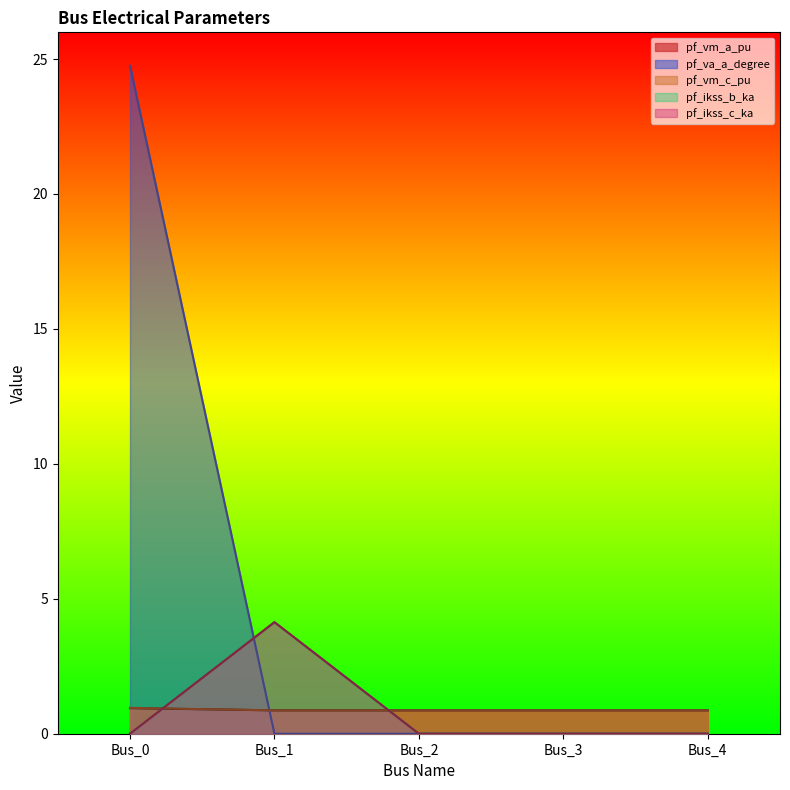

What is the maximum value for pf_vm_c_pu?

1.0